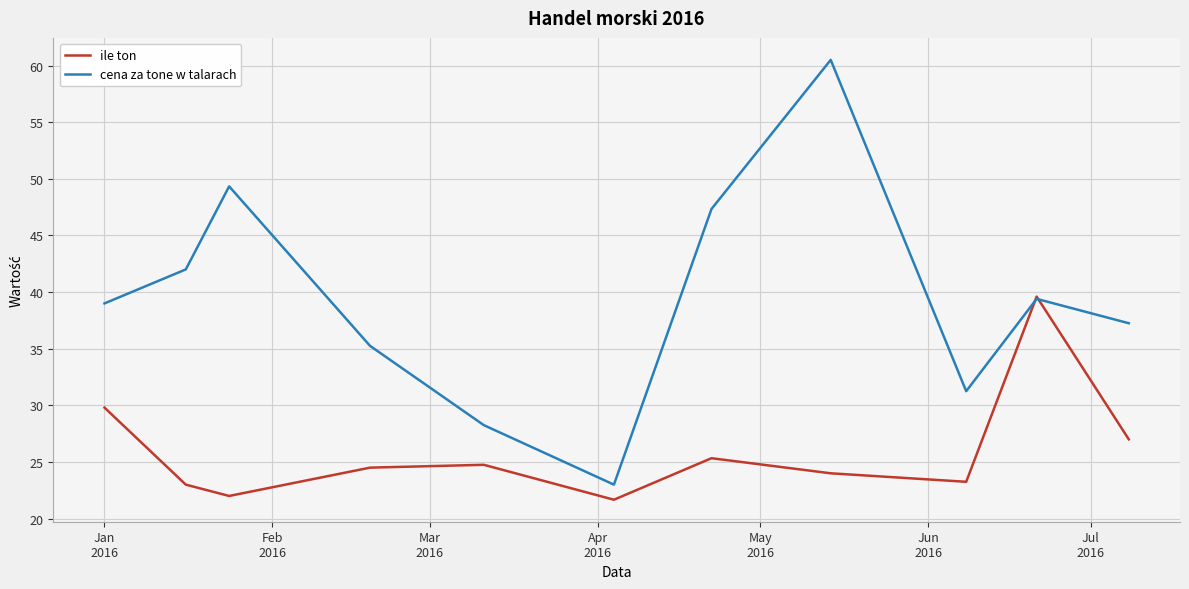

What is the greatest value displayed?

60.5